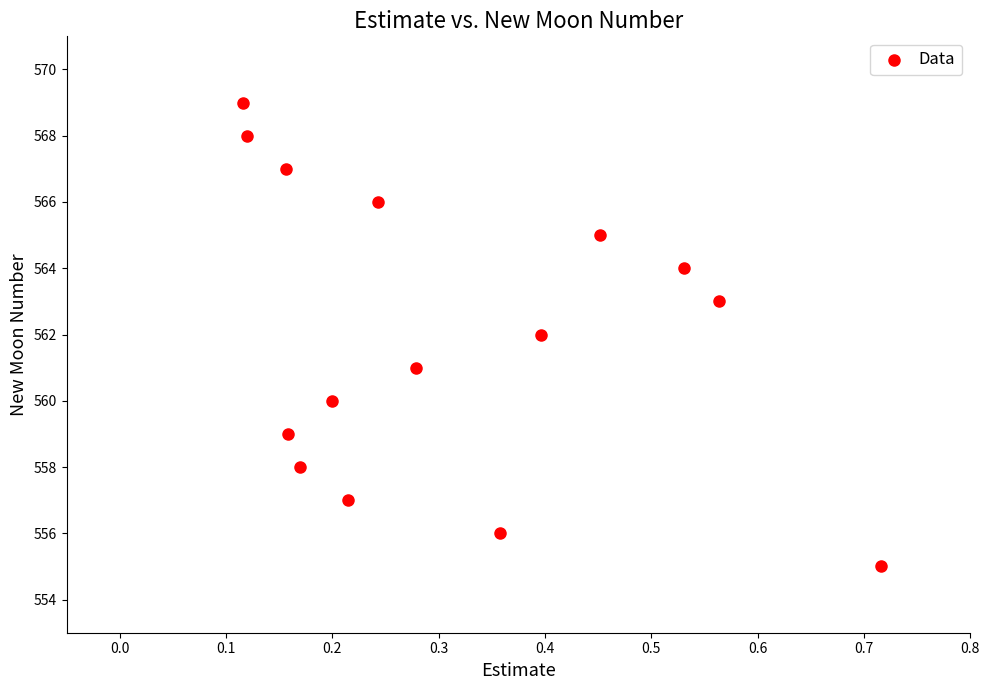

What is the range of Y values (max minus min)?

14